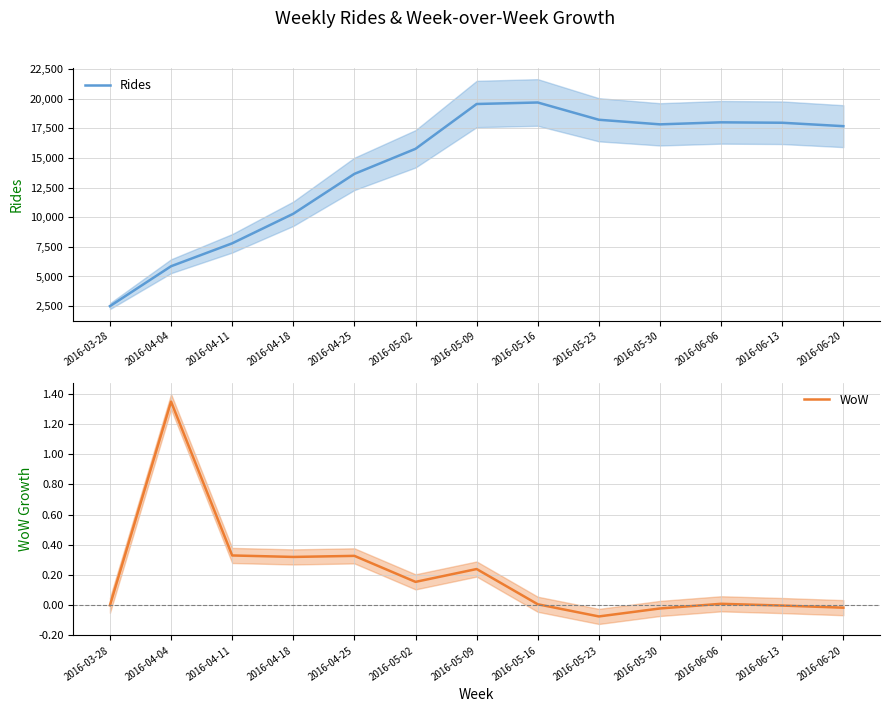

Where is the first local maximum for Rides?

2016-05-16